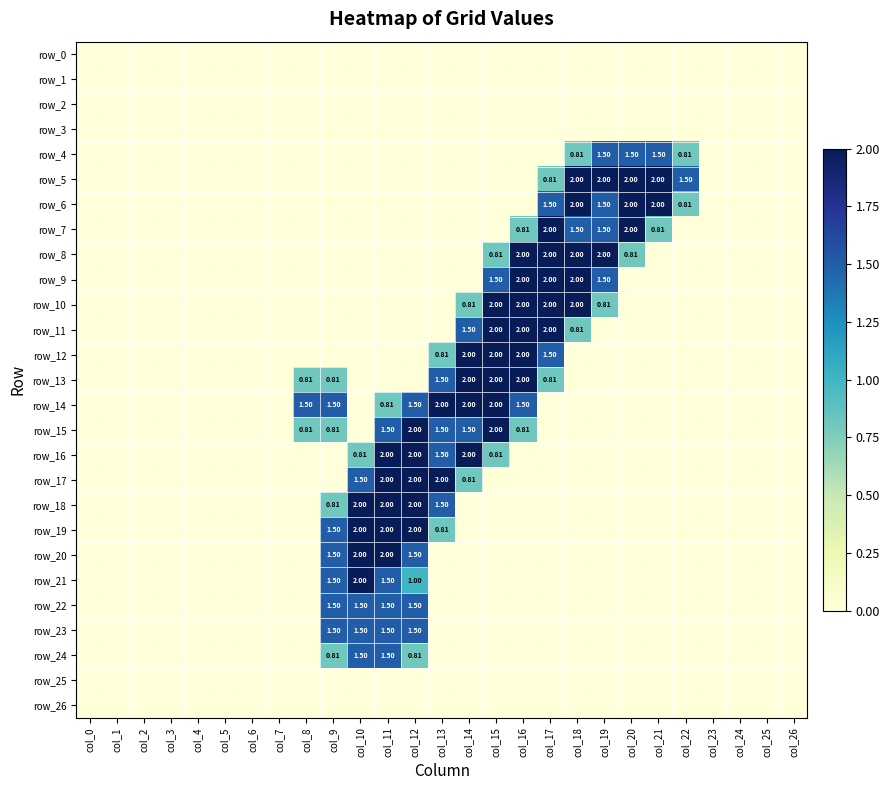

What is the total value across all series at col_12?

17.8